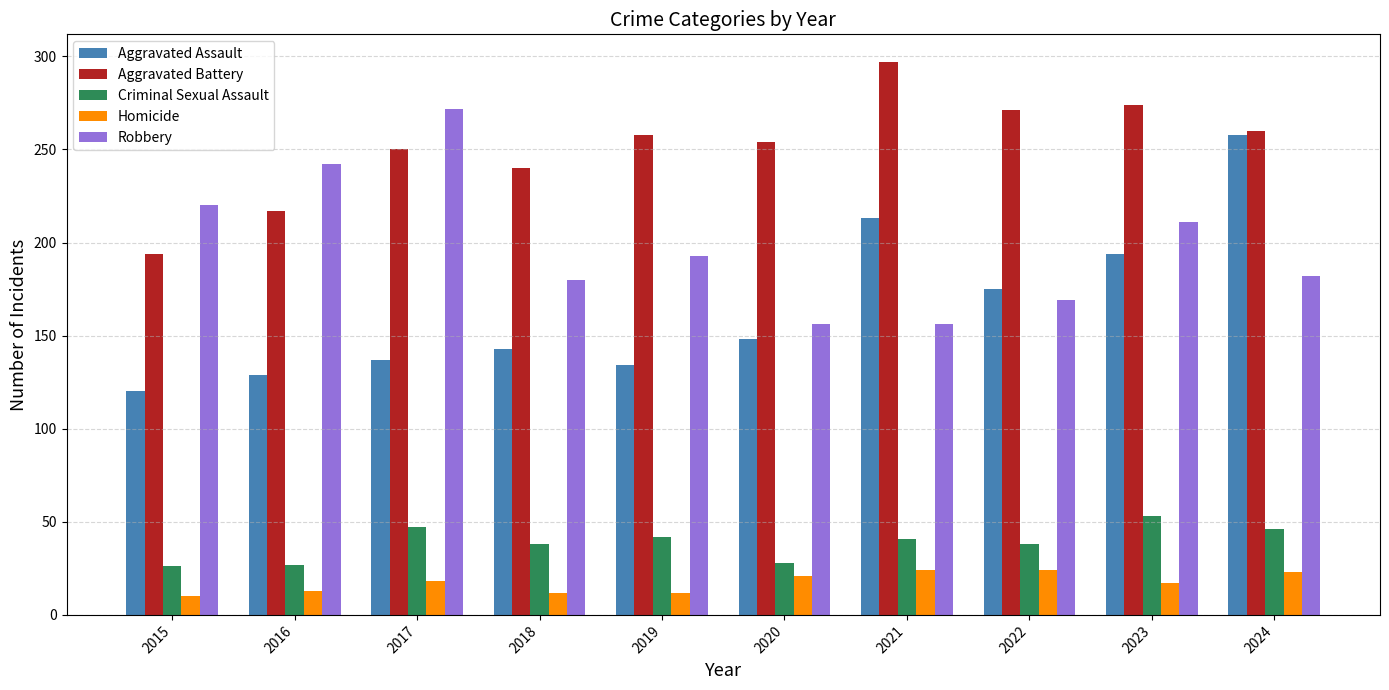

What is the spread (max minus min) of values at 2023?

257